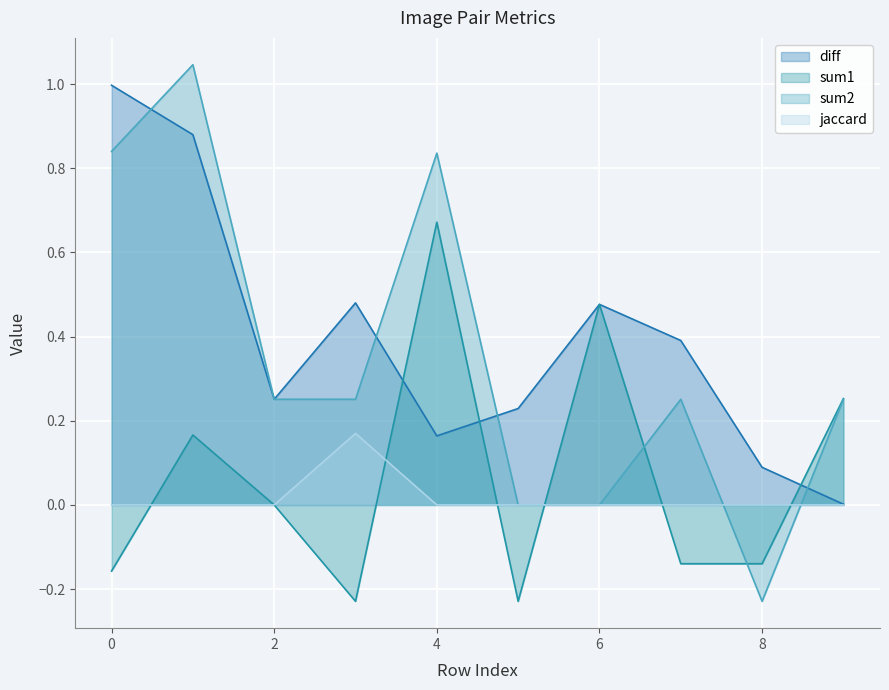

Reading left to right, transcribe all the data shown in this chart.

diff: 1.0	0.9	0.3	0.5	0.2	0.2	0.5	0.4	0.1	0.0
sum1: -0.2	0.2	0.0	-0.2	0.7	-0.2	0.5	-0.1	-0.1	0.3
sum2: 0.8	1.0	0.3	0.3	0.8	0.0	0.0	0.3	-0.2	0.3
jaccard: 0.0	0.0	0.0	0.2	0.0	0.0	0.0	0.0	0.0	0.0